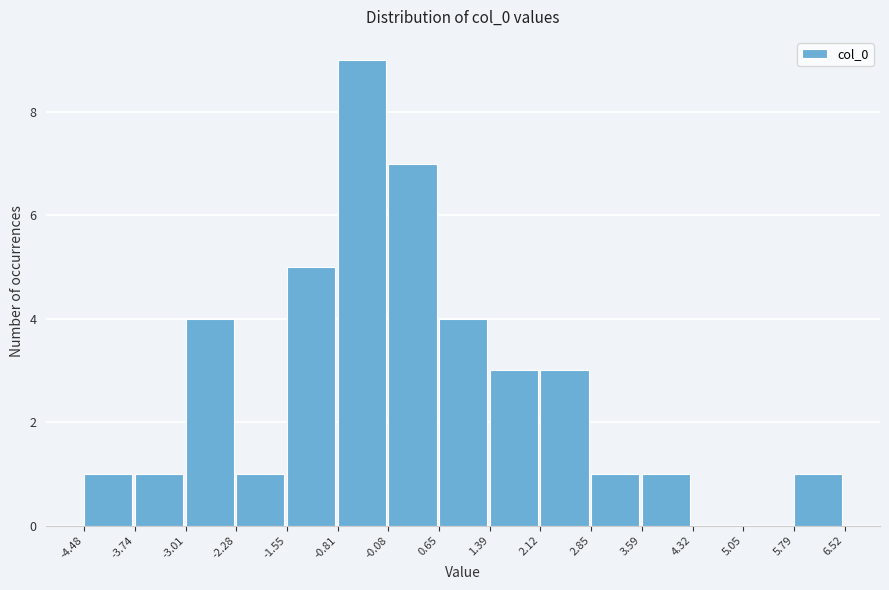

Reading left to right, list every bar in this chart as the range it spans on the x-axis followed by its height. The values are not printed on the chart, so give them approximately, as read against the axis.

-4.48 to -3.74: 1
-3.74 to -3.01: 1
-3.01 to -2.28: 4
-2.28 to -1.55: 1
-1.55 to -0.81: 5
-0.81 to -0.08: 9
-0.08 to 0.65: 7
0.65 to 1.39: 4
1.39 to 2.12: 3
2.12 to 2.85: 3
2.85 to 3.59: 1
3.59 to 4.32: 1
4.32 to 5.05: 0
5.05 to 5.79: 0
5.79 to 6.52: 1